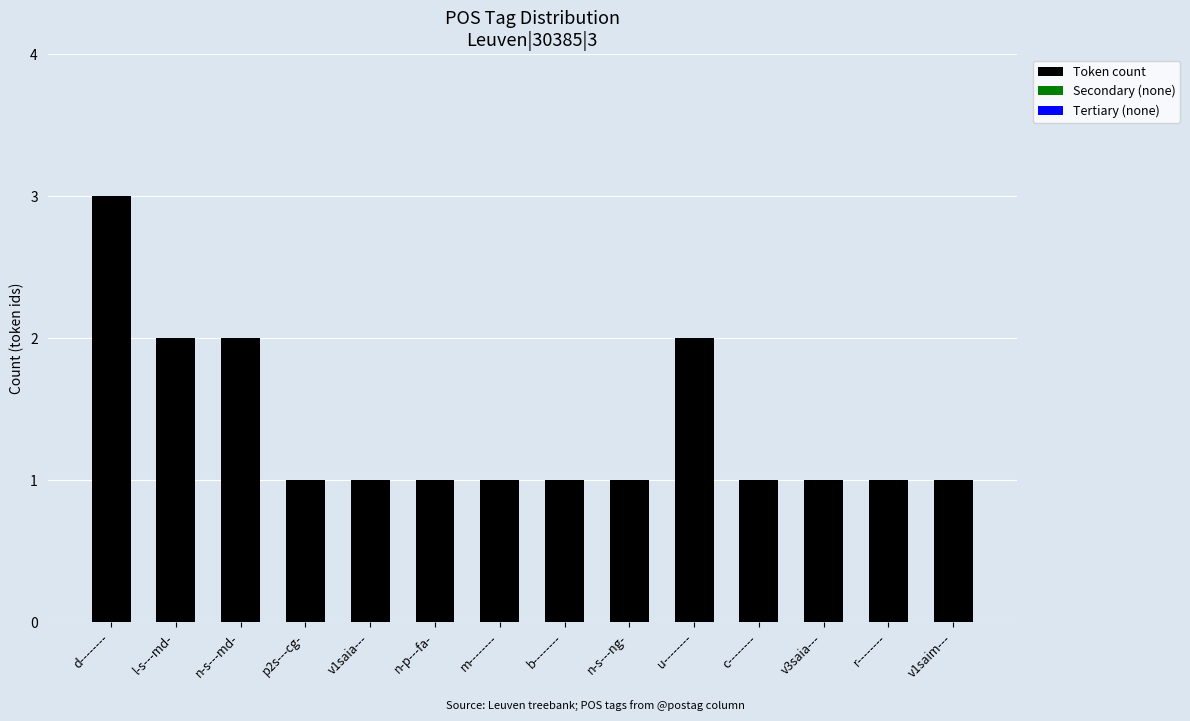

Reading left to right, list all the values displayed in this chart.

3	2	2	1	1	1	1	1	1	2	1	1	1	1